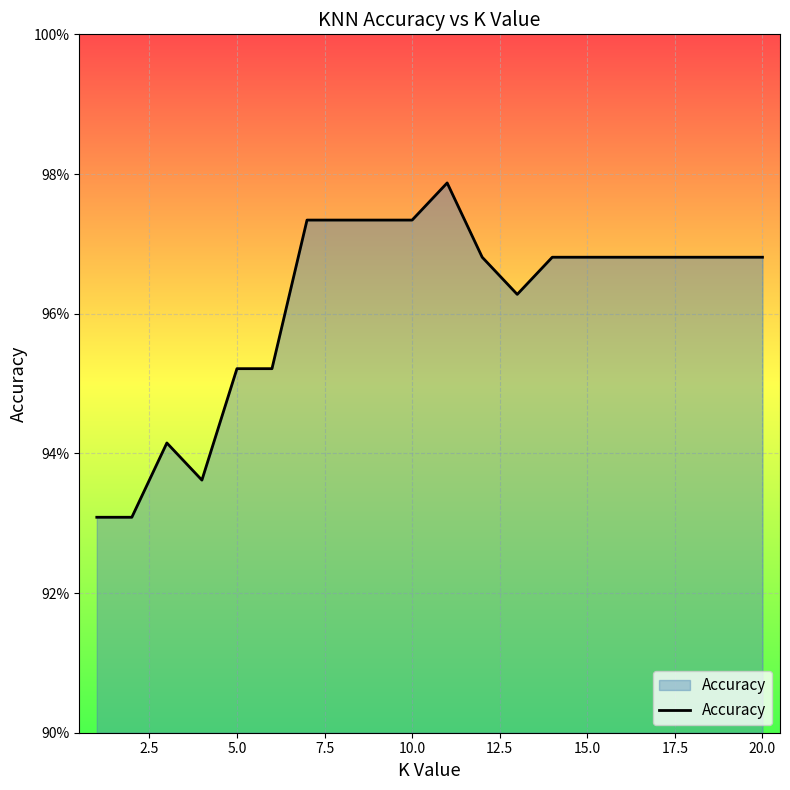

Is this an area chart (filled region under the line)?

Yes